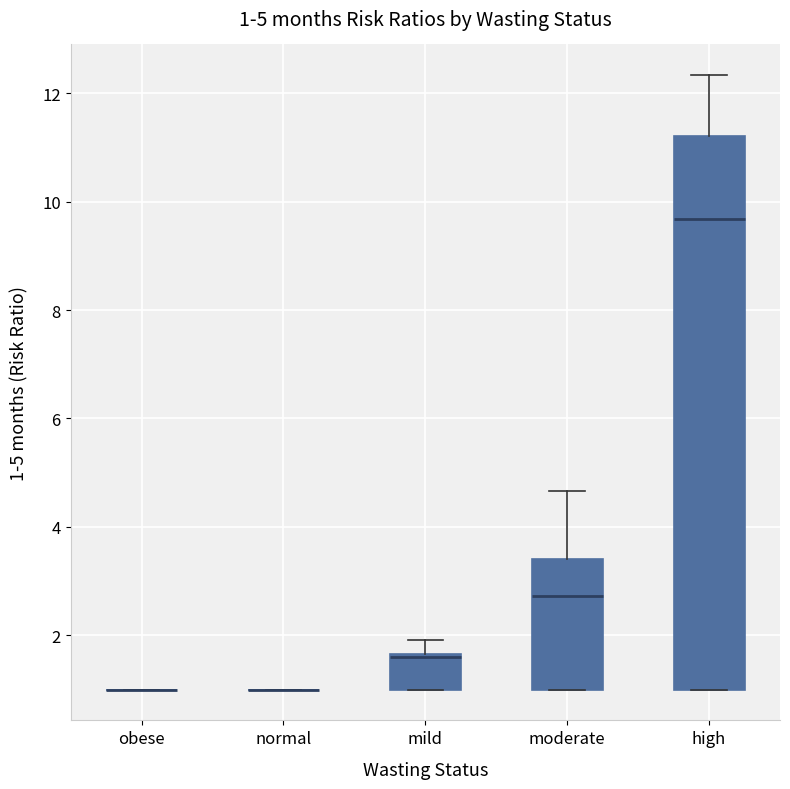

Comparing the boxes themselves (not the whiskers), which one is the tallest?

high